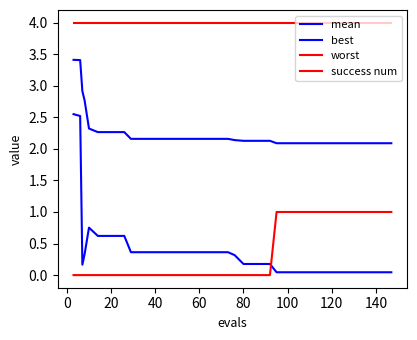

What is the difference between the maximum and minimum values in the mean series?

1.3